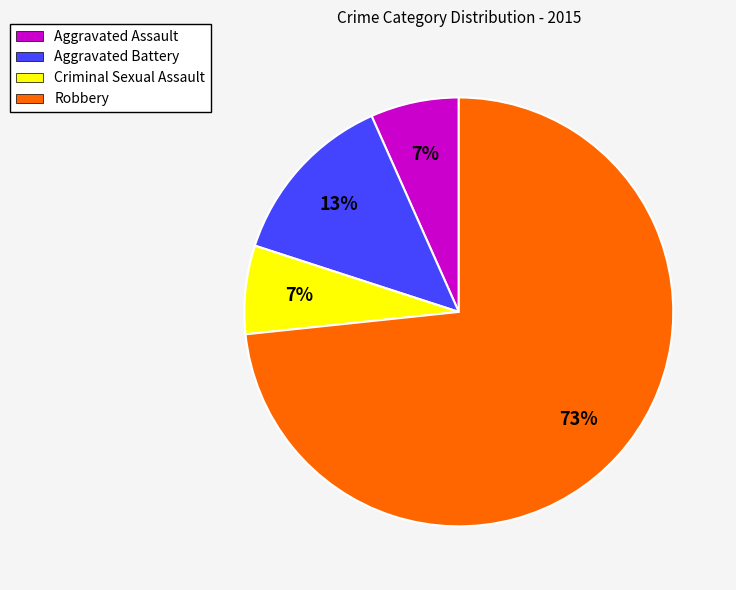

Which category has the biggest portion of the pie?

Robbery